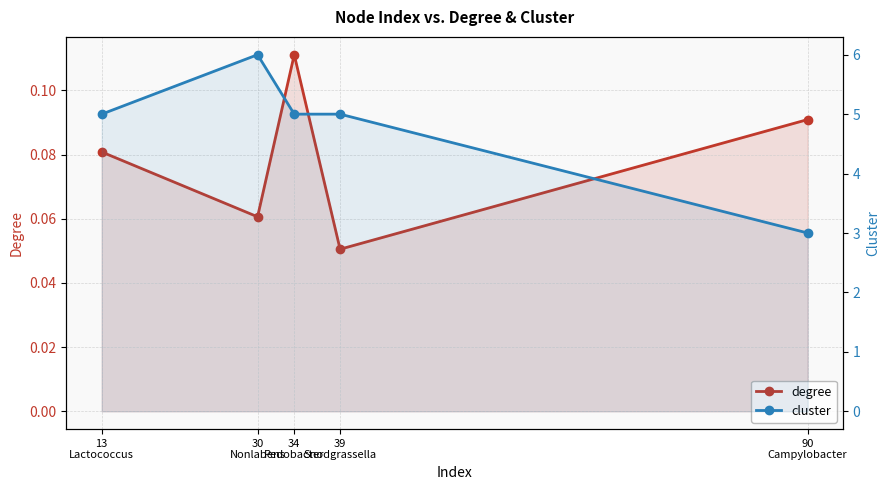

What is the sum of the degree values at 39
Snodgrassella and 30
Nonlabens?

0.1